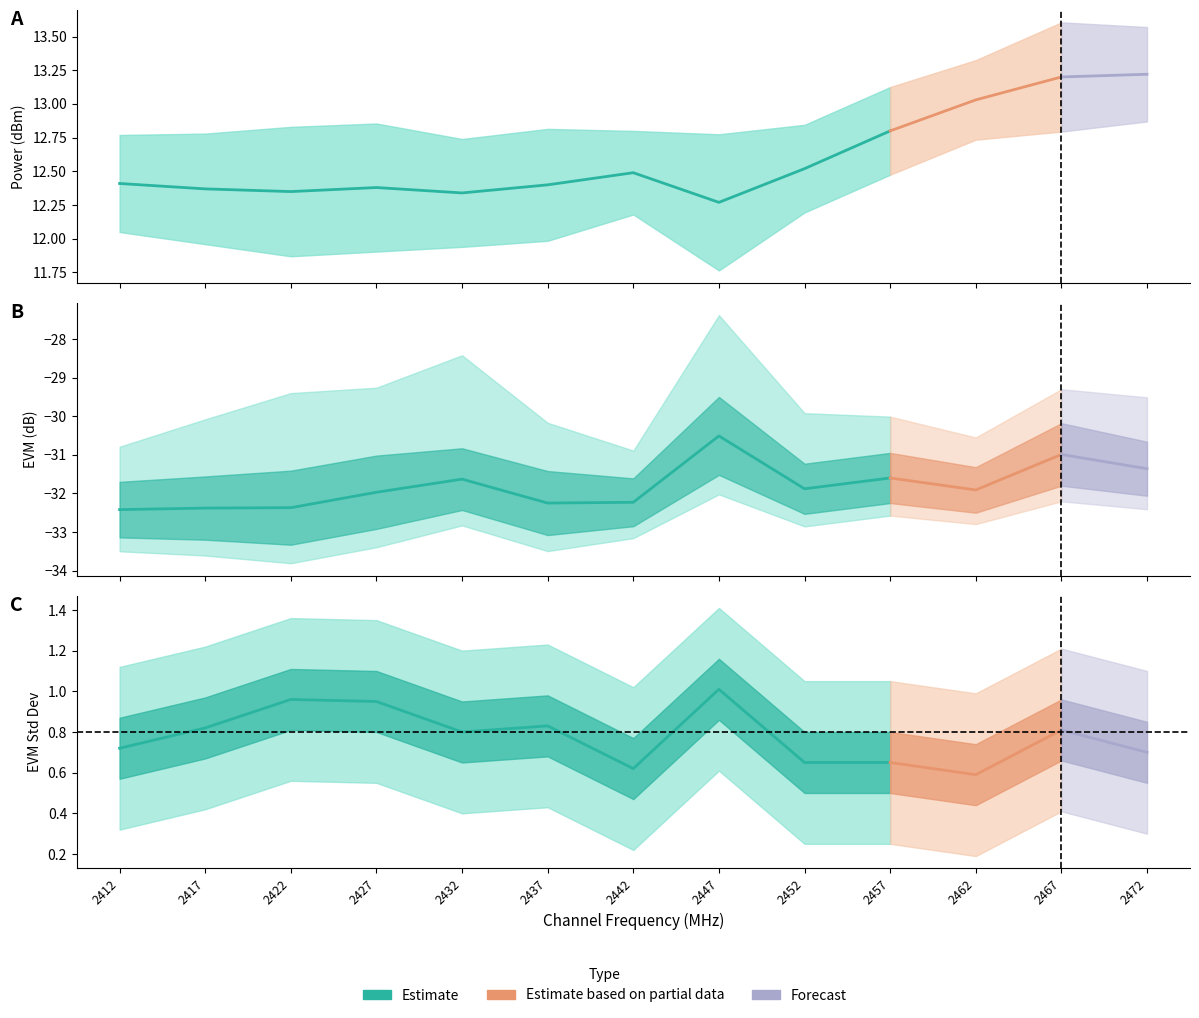

What is the difference between the power values at 2427 and 2462?

0.6